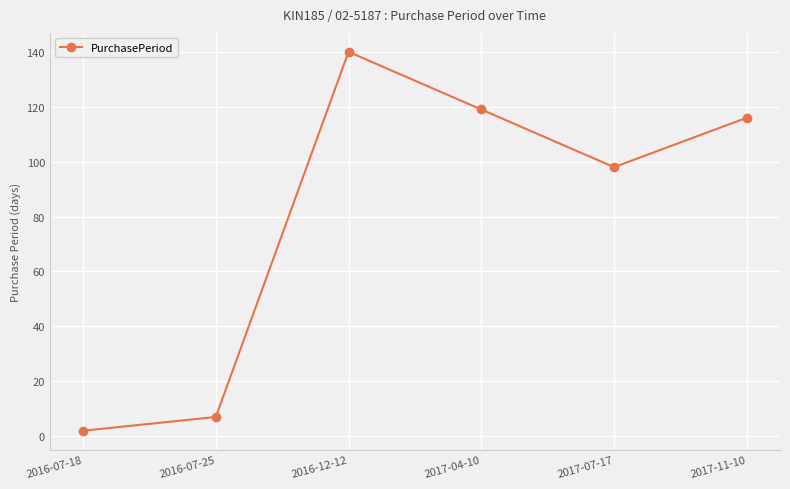

List the labels in order of value, largest first.

2016-12-12, 2017-04-10, 2017-11-10, 2017-07-17, 2016-07-25, 2016-07-18